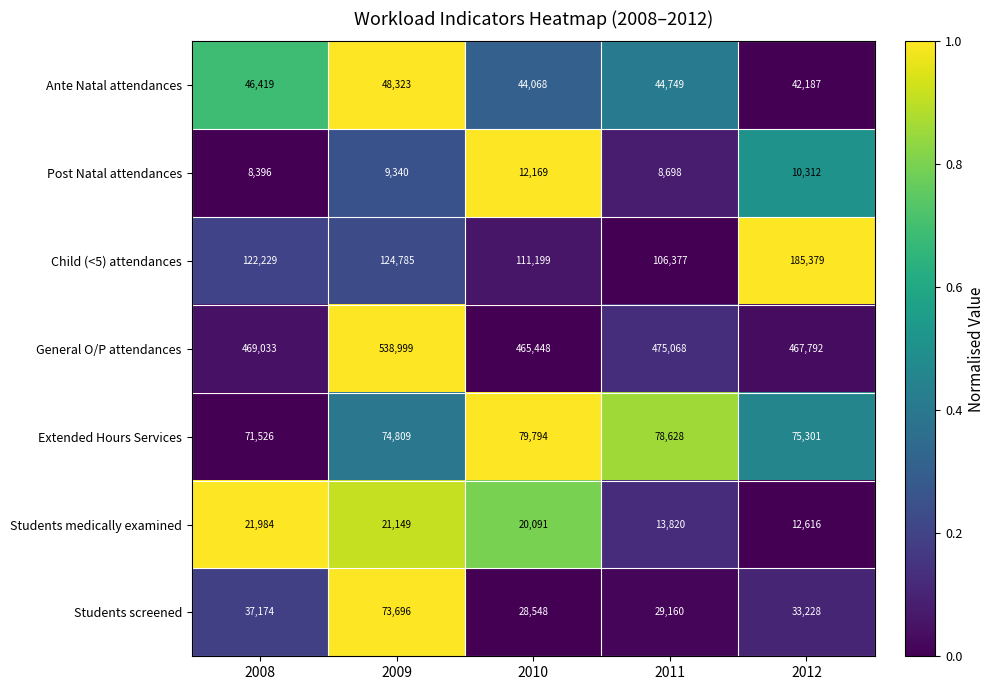

At which category does the chart reach its peak across all series?

2009